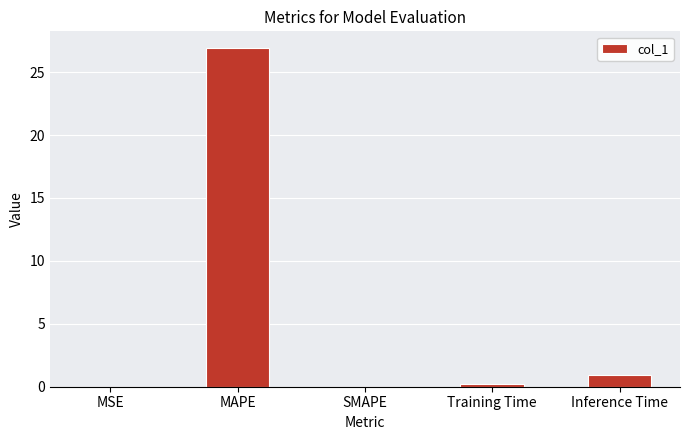

Where is the data nearest to the value 13?

Inference Time